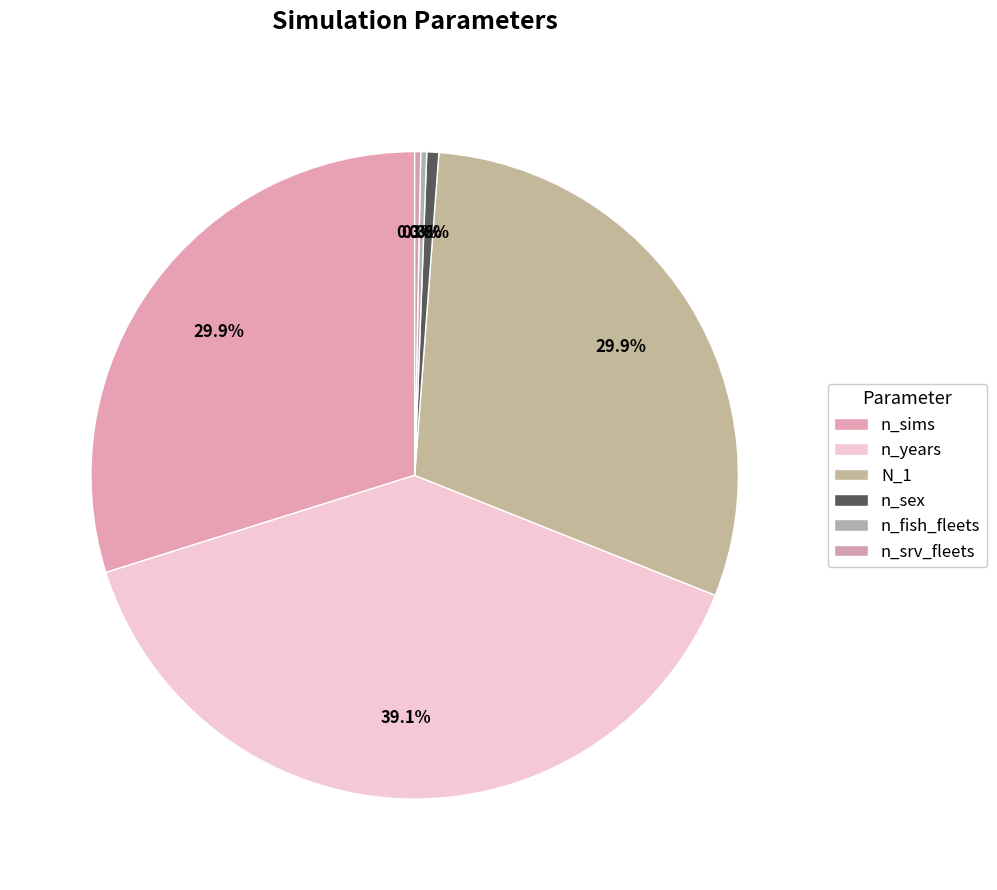

Is n_sims the majority of the pie?

No